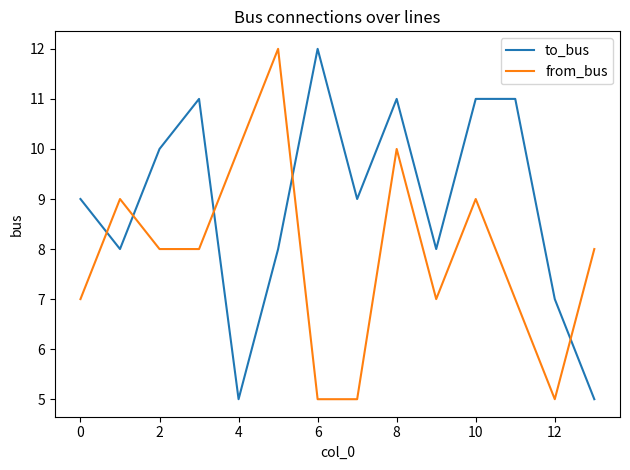

After their last crossing, which series has the higher values: from_bus or to_bus?

from_bus